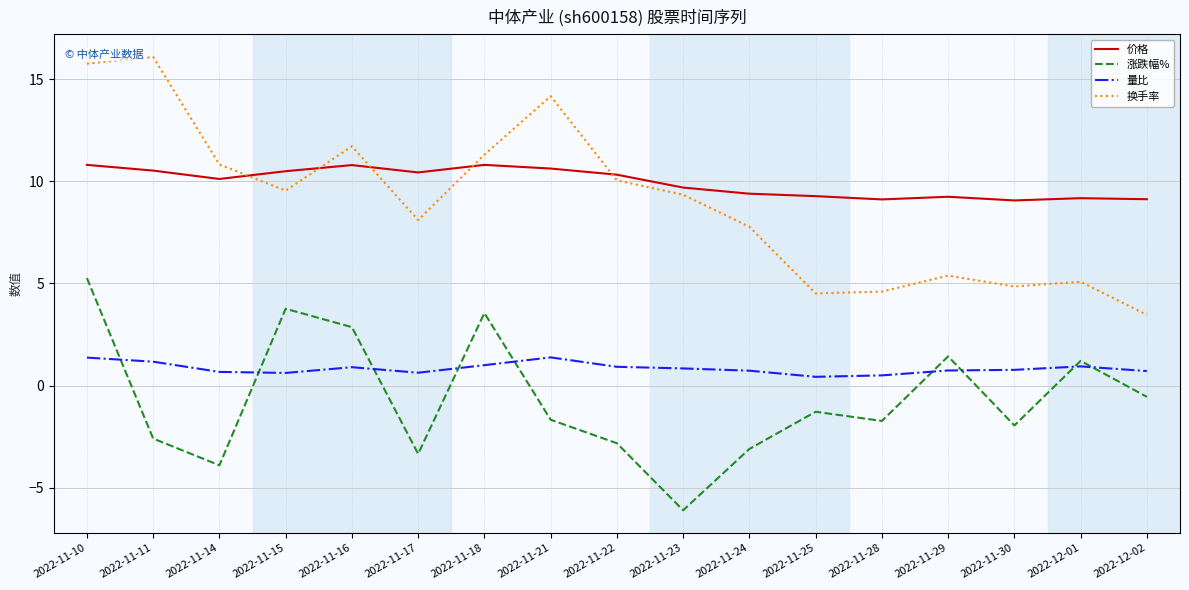

Where does the 涨跌幅% series first go above -1?

2022-11-10